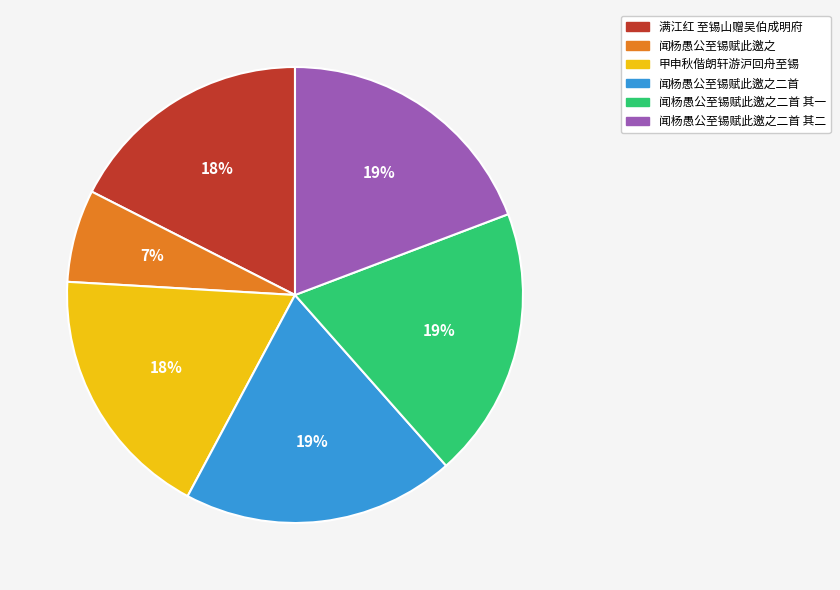

To the nearest percent, what is the average slice percentage?

17%